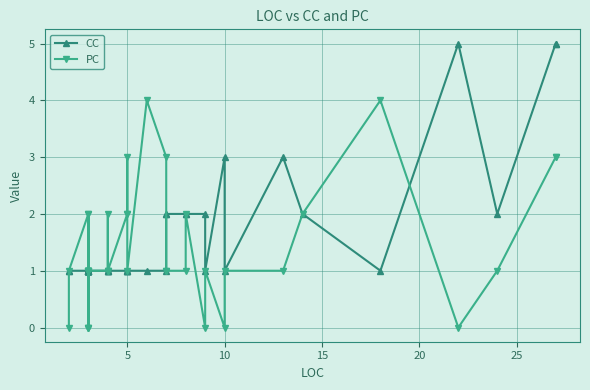

How many series are shown in this chart?

2